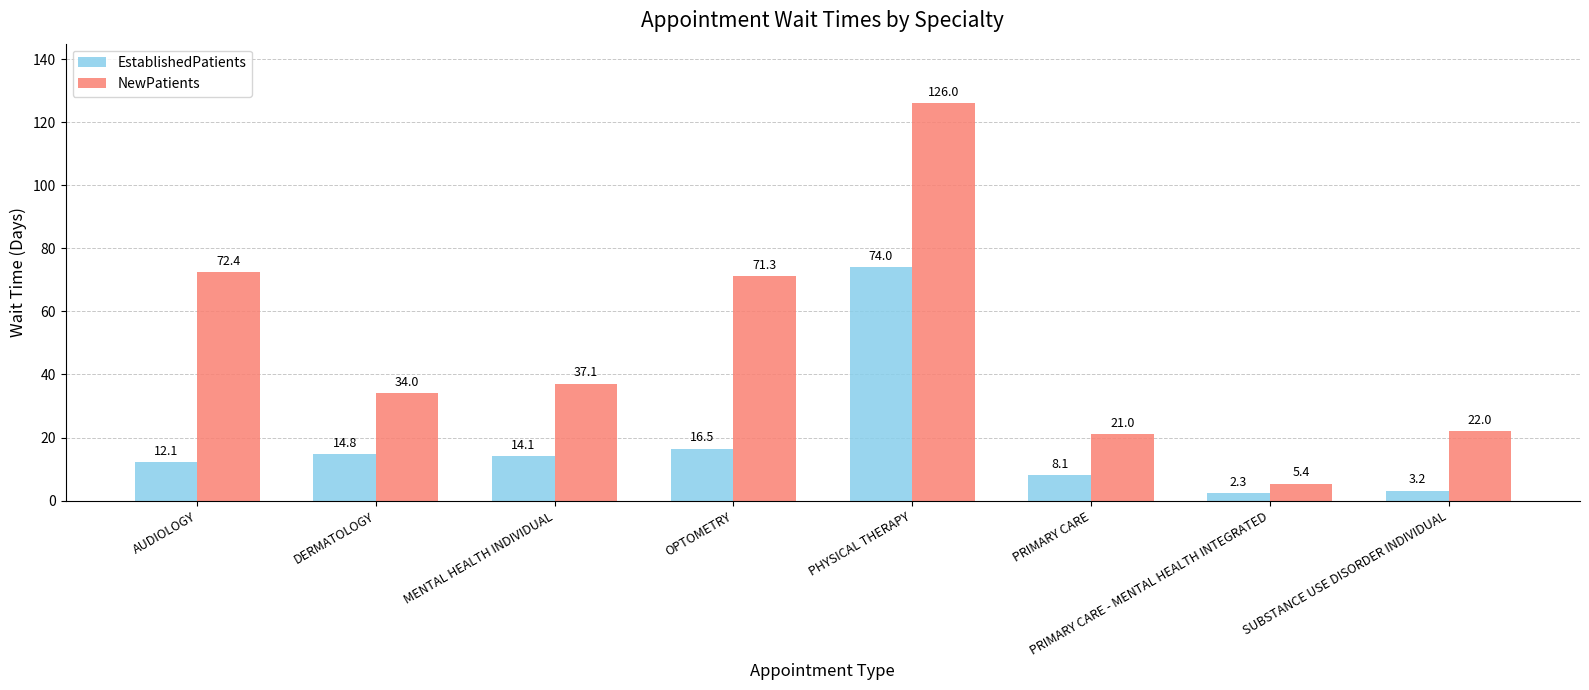

List the labels in order of EstablishedPatients value, smallest first.

PRIMARY CARE - MENTAL HEALTH INTEGRATED, SUBSTANCE USE DISORDER INDIVIDUAL, PRIMARY CARE, AUDIOLOGY, MENTAL HEALTH INDIVIDUAL, DERMATOLOGY, OPTOMETRY, PHYSICAL THERAPY